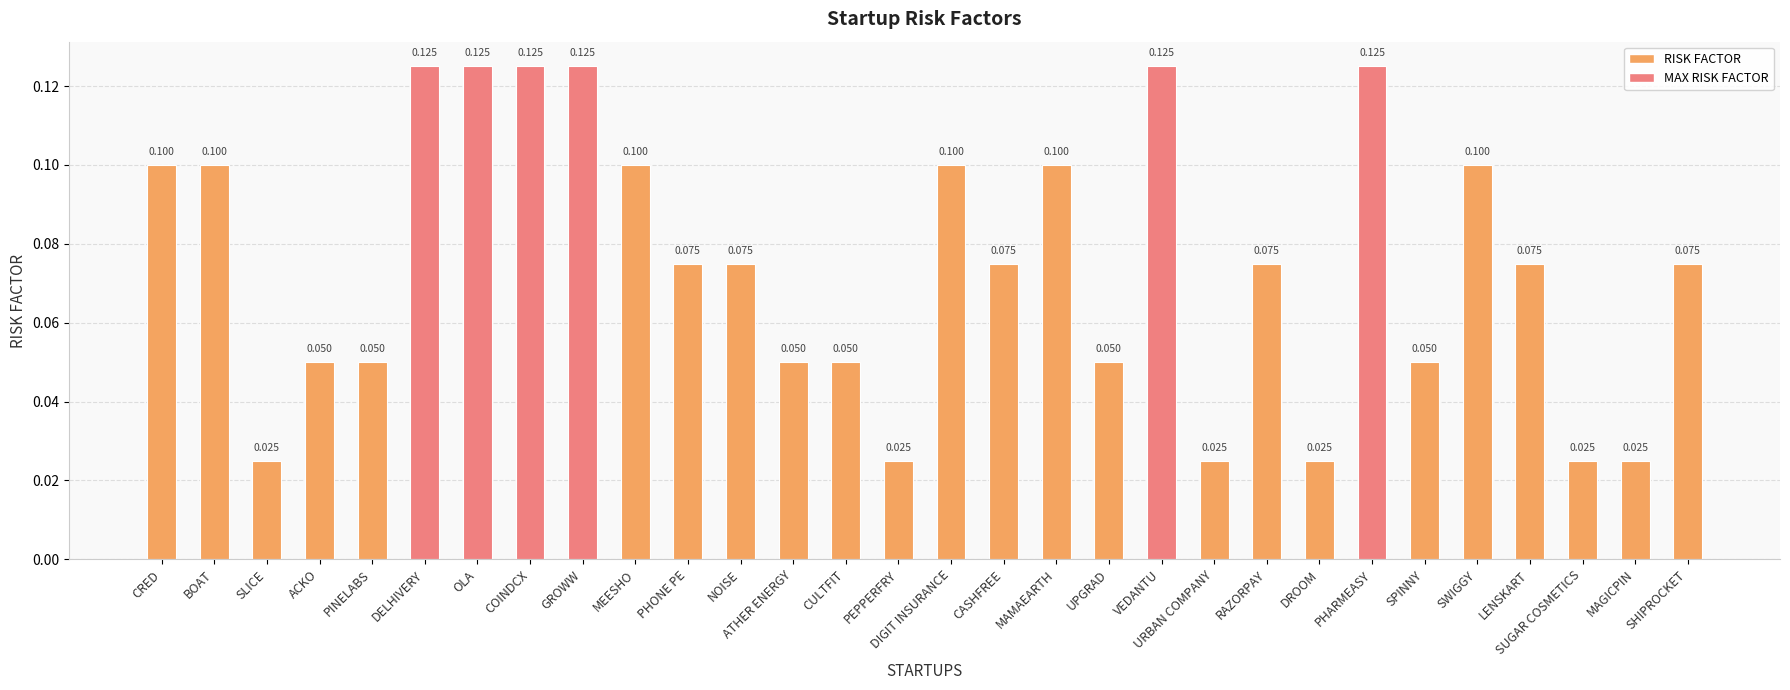

How many series are shown in this chart?

1